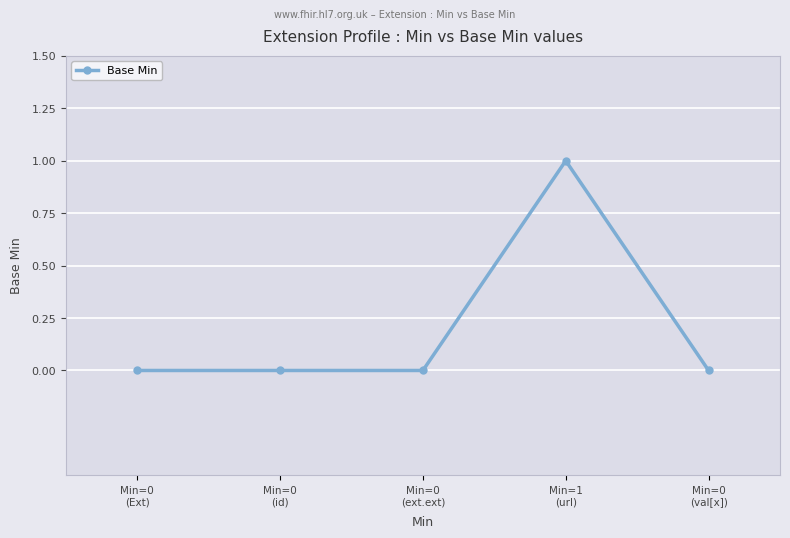

Is this an area chart (filled region under the line)?

No